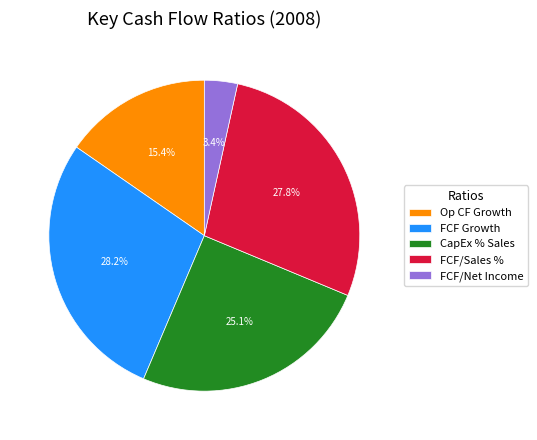

Does any single category account for the majority?

No